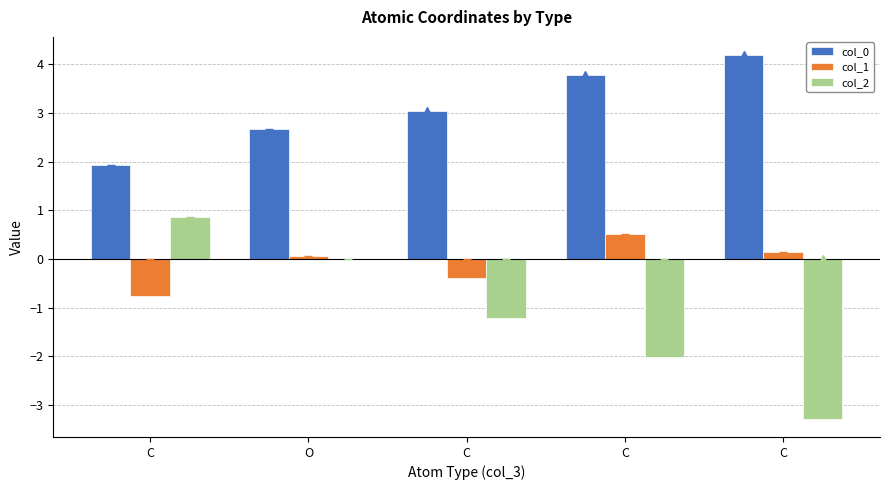

Where is col_0 nearest to the value 3?

C